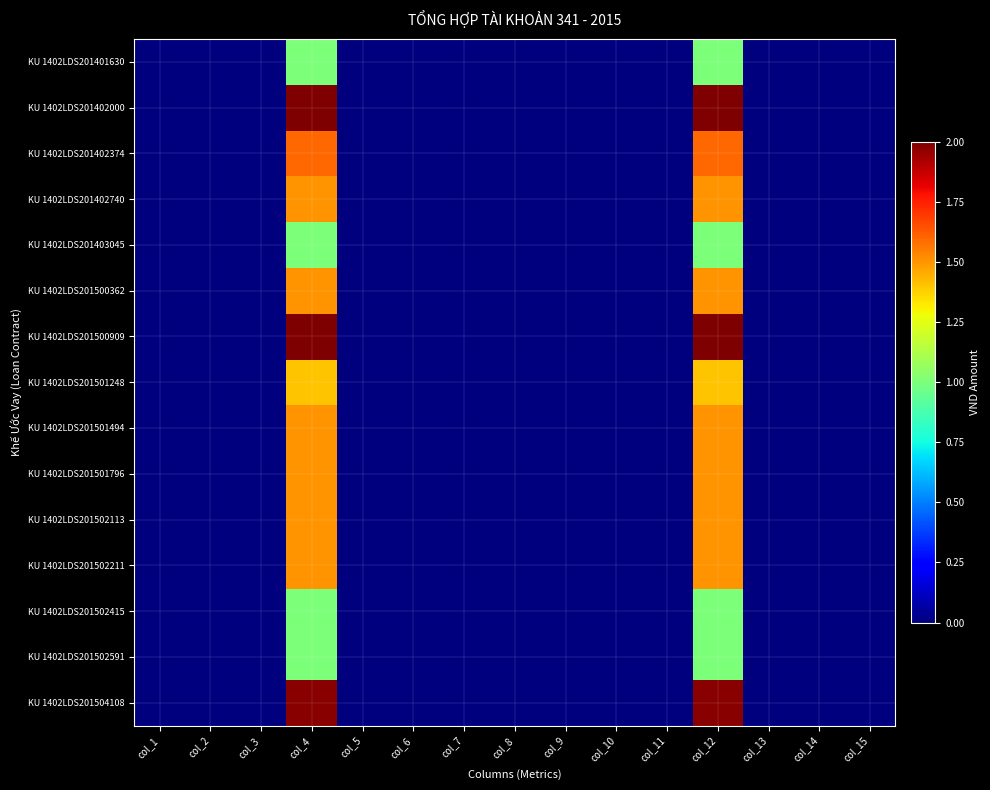

Reading left to right, list all the values displayed in this chart.

KU 1402LDS201401630: col_1=0	col_2=0	col_3=0	col_4=1000000000	col_5=0	col_6=0	col_7=0	col_8=0	col_9=0	col_10=0	col_11=0	col_12=1000000000	col_13=0	col_14=0	col_15=0
KU 1402LDS201402000: col_1=0	col_2=0	col_3=0	col_4=2000000000	col_5=0	col_6=0	col_7=0	col_8=0	col_9=0	col_10=0	col_11=0	col_12=2000000000	col_13=0	col_14=0	col_15=0
KU 1402LDS201402374: col_1=0	col_2=0	col_3=0	col_4=1600000000	col_5=0	col_6=0	col_7=0	col_8=0	col_9=0	col_10=0	col_11=0	col_12=1600000000	col_13=0	col_14=0	col_15=0
KU 1402LDS201402740: col_1=0	col_2=0	col_3=0	col_4=1500000000	col_5=0	col_6=0	col_7=0	col_8=0	col_9=0	col_10=0	col_11=0	col_12=1500000000	col_13=0	col_14=0	col_15=0
KU 1402LDS201403045: col_1=0	col_2=0	col_3=0	col_4=1000000000	col_5=0	col_6=0	col_7=0	col_8=0	col_9=0	col_10=0	col_11=0	col_12=1000000000	col_13=0	col_14=0	col_15=0
KU 1402LDS201500362: col_1=0	col_2=0	col_3=0	col_4=1500000000	col_5=0	col_6=0	col_7=0	col_8=0	col_9=0	col_10=0	col_11=0	col_12=1500000000	col_13=0	col_14=0	col_15=0
KU 1402LDS201500909: col_1=0	col_2=0	col_3=0	col_4=2000000000	col_5=0	col_6=0	col_7=0	col_8=0	col_9=0	col_10=0	col_11=0	col_12=2000000000	col_13=0	col_14=0	col_15=0
KU 1402LDS201501248: col_1=0	col_2=0	col_3=0	col_4=1400000000	col_5=0	col_6=0	col_7=0	col_8=0	col_9=0	col_10=0	col_11=0	col_12=1400000000	col_13=0	col_14=0	col_15=0
KU 1402LDS201501494: col_1=0	col_2=0	col_3=0	col_4=1500000000	col_5=0	col_6=0	col_7=0	col_8=0	col_9=0	col_10=0	col_11=0	col_12=1500000000	col_13=0	col_14=0	col_15=0
KU 1402LDS201501796: col_1=0	col_2=0	col_3=0	col_4=1500000000	col_5=0	col_6=0	col_7=0	col_8=0	col_9=0	col_10=0	col_11=0	col_12=1500000000	col_13=0	col_14=0	col_15=0
KU 1402LDS201502113: col_1=0	col_2=0	col_3=0	col_4=1500000000	col_5=0	col_6=0	col_7=0	col_8=0	col_9=0	col_10=0	col_11=0	col_12=1500000000	col_13=0	col_14=0	col_15=0
KU 1402LDS201502211: col_1=0	col_2=0	col_3=0	col_4=1500000000	col_5=0	col_6=0	col_7=0	col_8=0	col_9=0	col_10=0	col_11=0	col_12=1500000000	col_13=0	col_14=0	col_15=0
KU 1402LDS201502415: col_1=0	col_2=0	col_3=0	col_4=1000000000	col_5=0	col_6=0	col_7=0	col_8=0	col_9=0	col_10=0	col_11=0	col_12=1000000000	col_13=0	col_14=0	col_15=0
KU 1402LDS201502591: col_1=0	col_2=0	col_3=0	col_4=1000000000	col_5=0	col_6=0	col_7=0	col_8=0	col_9=0	col_10=0	col_11=0	col_12=1000000000	col_13=0	col_14=0	col_15=0
KU 1402LDS201504108: col_1=0	col_2=0	col_3=0	col_4=1982640000	col_5=0	col_6=0	col_7=88000	col_8=0	col_9=0	col_10=0	col_11=0	col_12=1982640000	col_13=0	col_14=88000	col_15=0